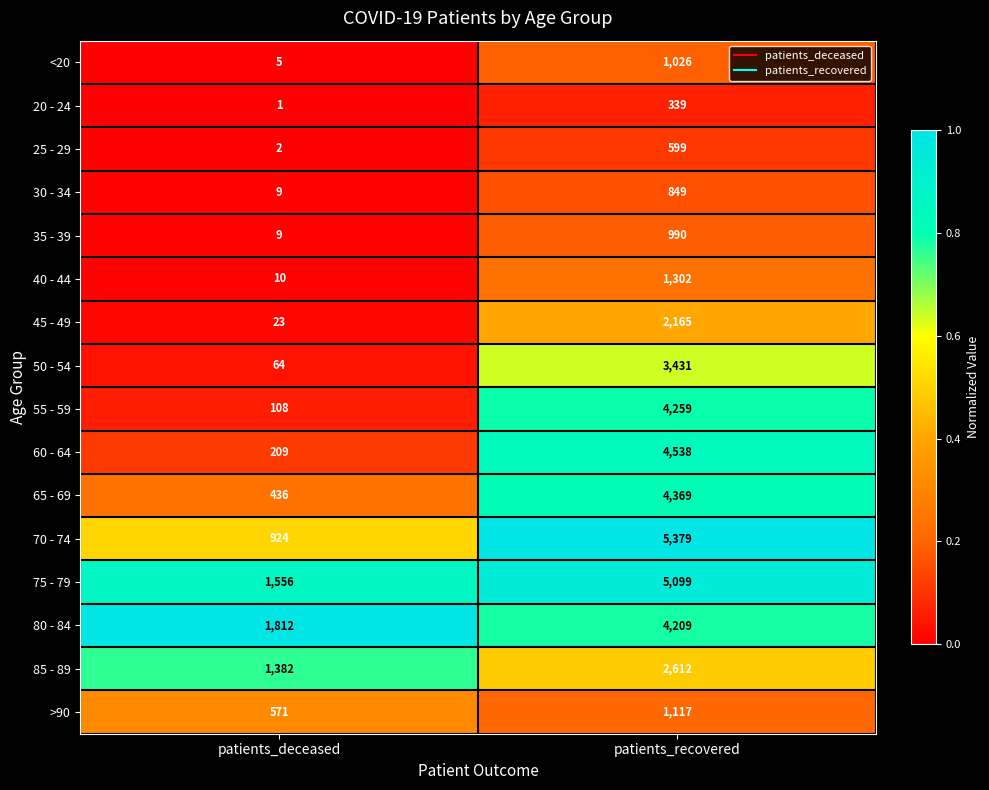

Which series has the widest spread of values?

70 - 74